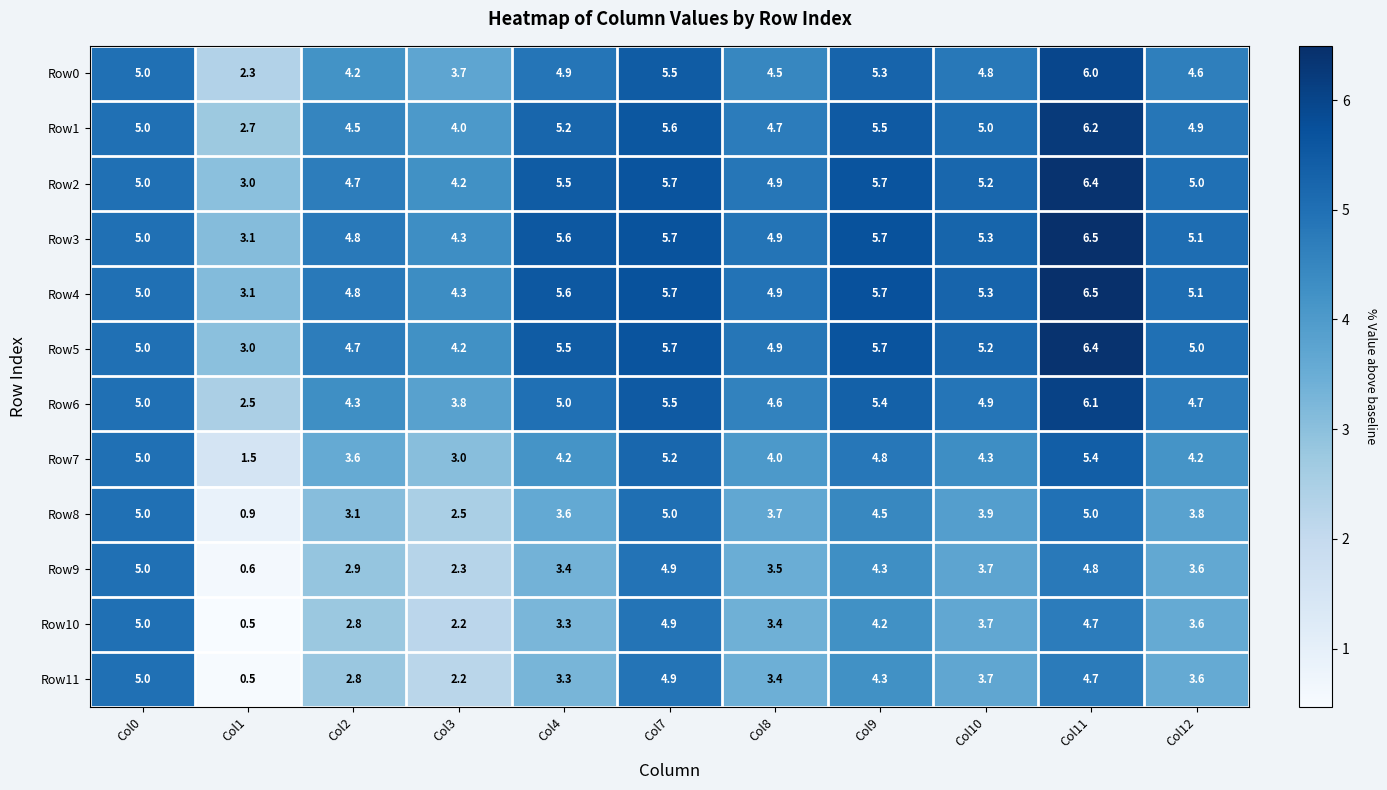

What is the difference between the highest and lowest values at Col7?

0.8